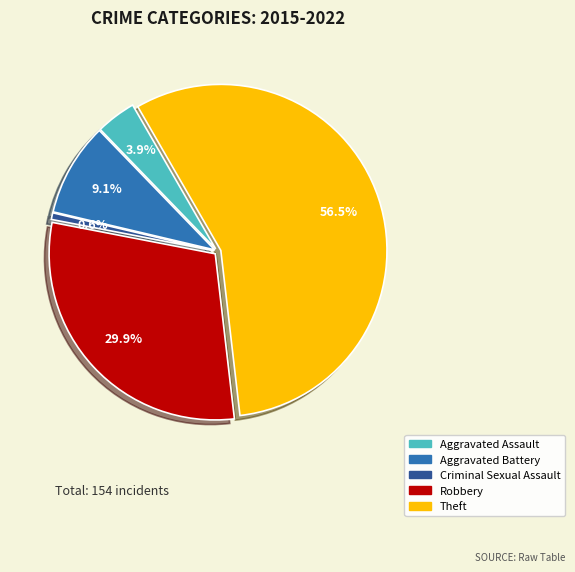

Which has a higher value, Aggravated Assault or Criminal Sexual Assault?

Aggravated Assault